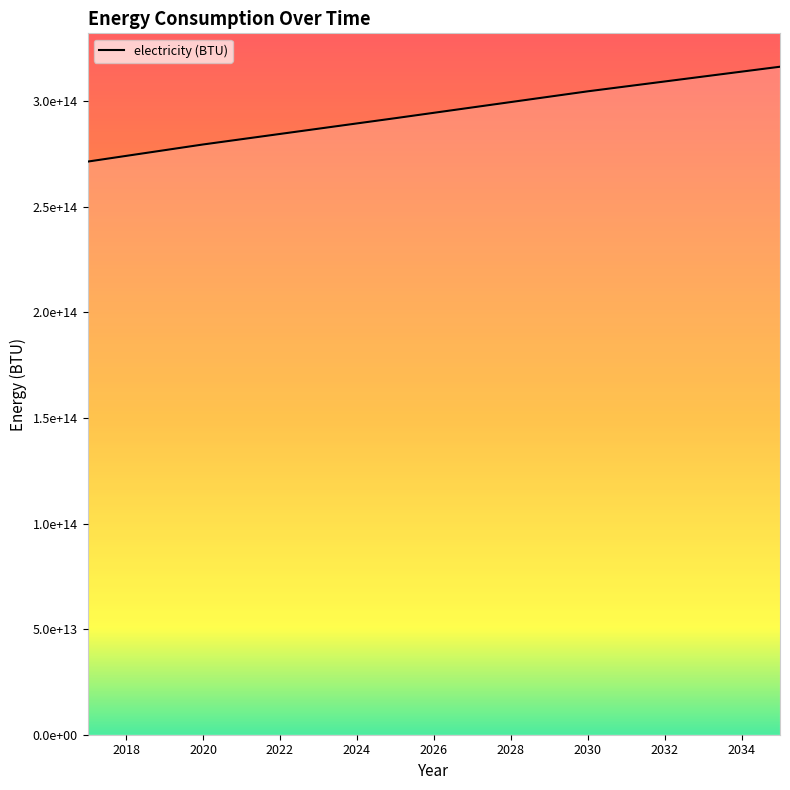

Is this an area chart (filled region under the line)?

Yes